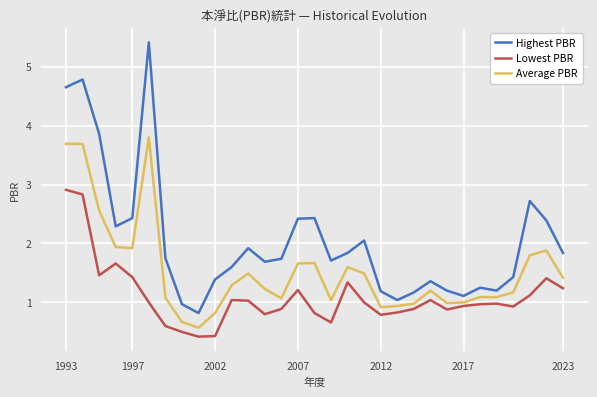

True or false: Highest PBR has more than 1 interior local peaks.

True